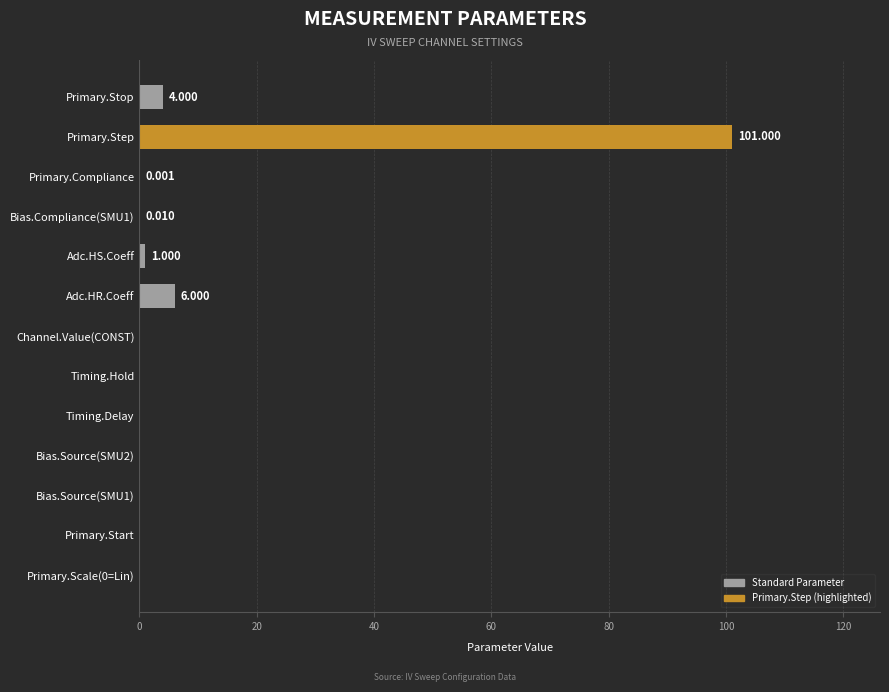

Count the number of data series in this chart.

1